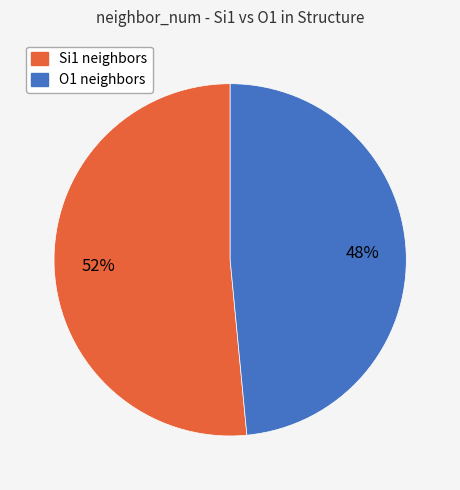

Count the number of slices in the pie.

2